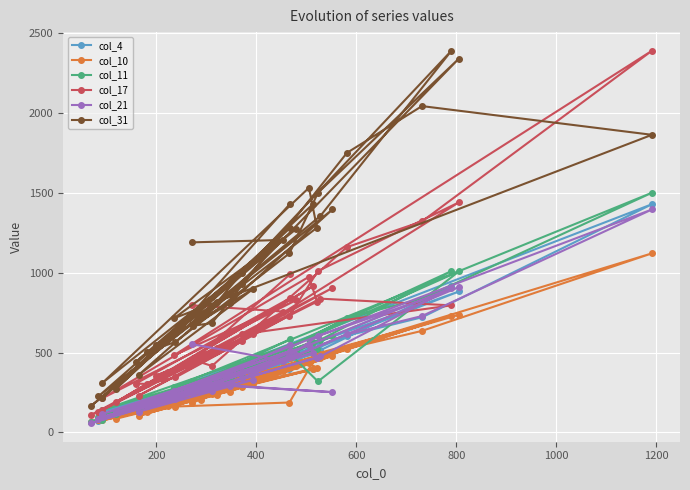

What are all the series names shown in the legend?

col_4, col_10, col_11, col_17, col_21, col_31